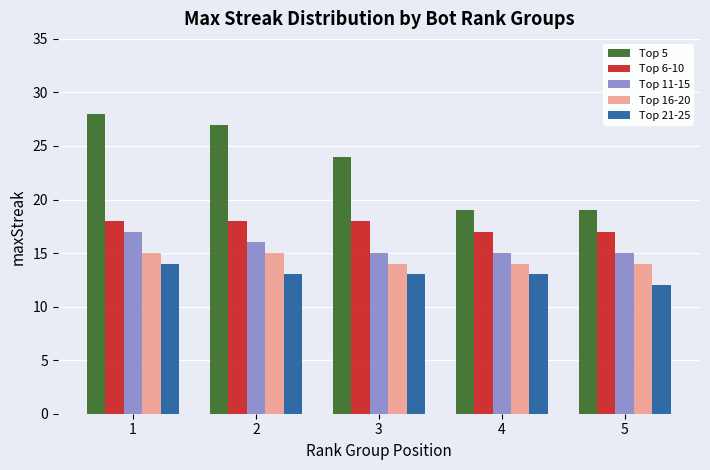

What is the total value across all series at 4?

78